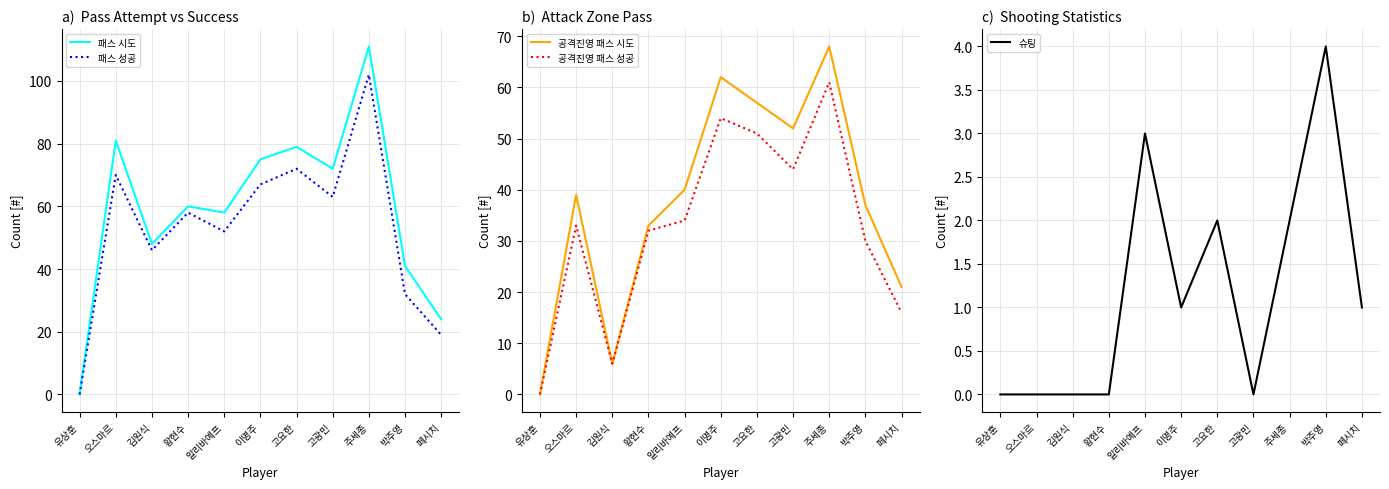

How many data points does each series have?

11